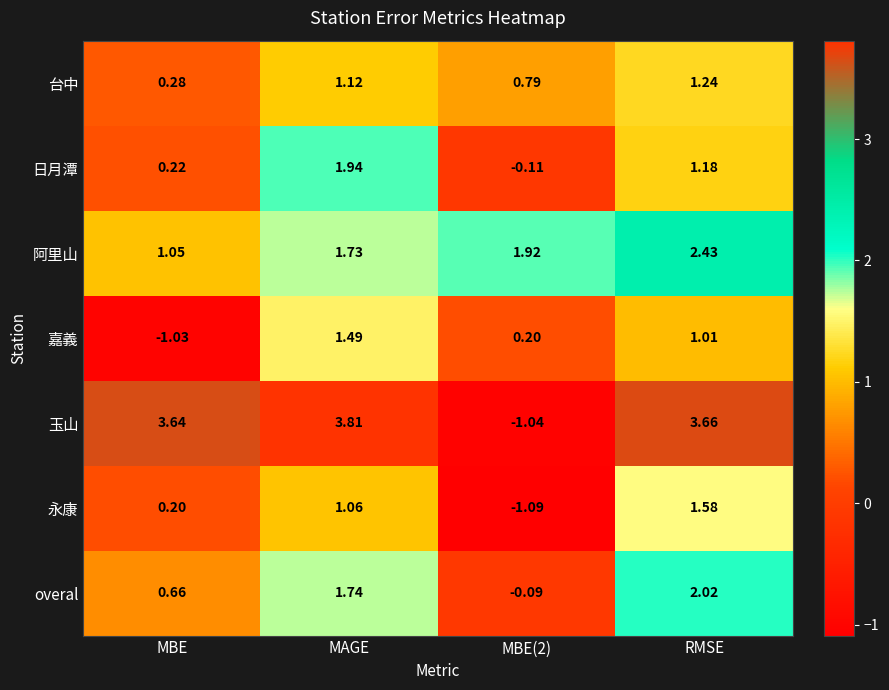

Is the value of 台中 at MBE(2) greater than the value of 阿里山 at RMSE?

No